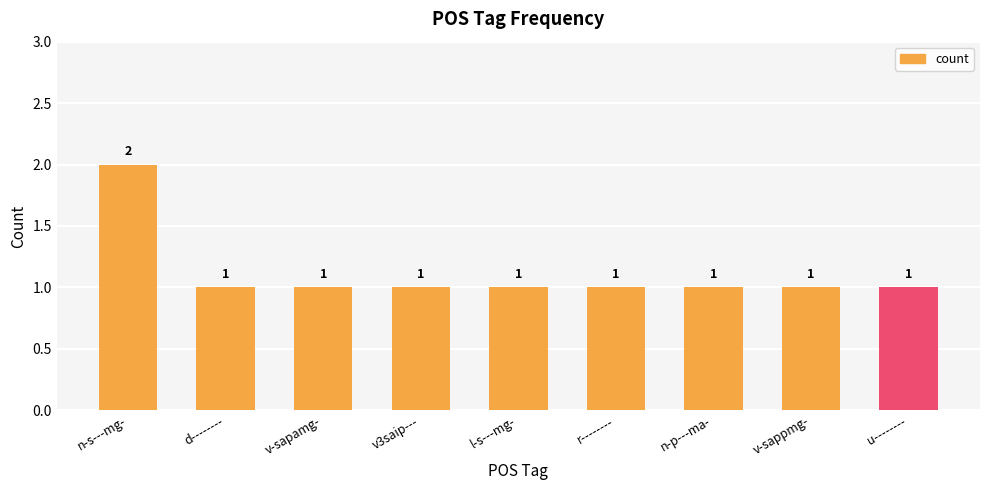

What is the ratio of the value at d-------- to the value at n-s---mg-?

0.5